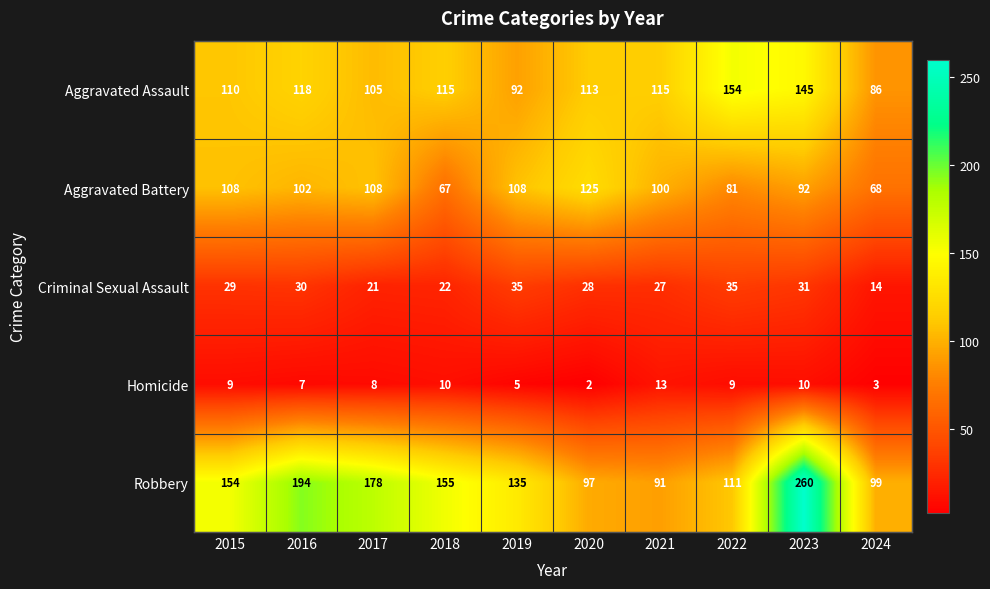

What is the average value of the Aggravated Assault series?

115